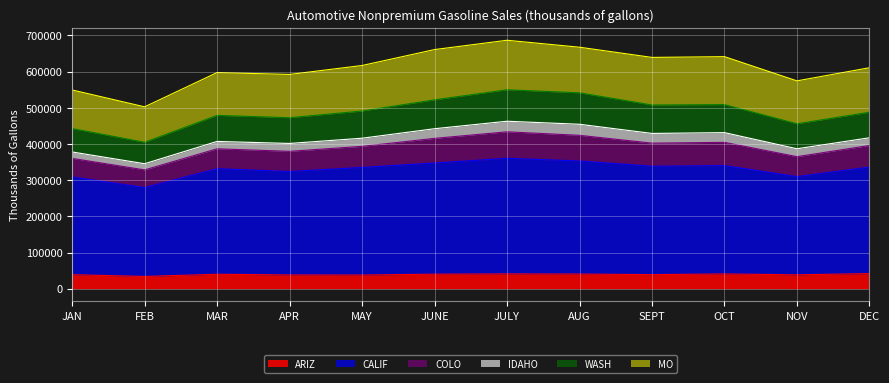

Does the chart display data point markers on the line(s)?

No